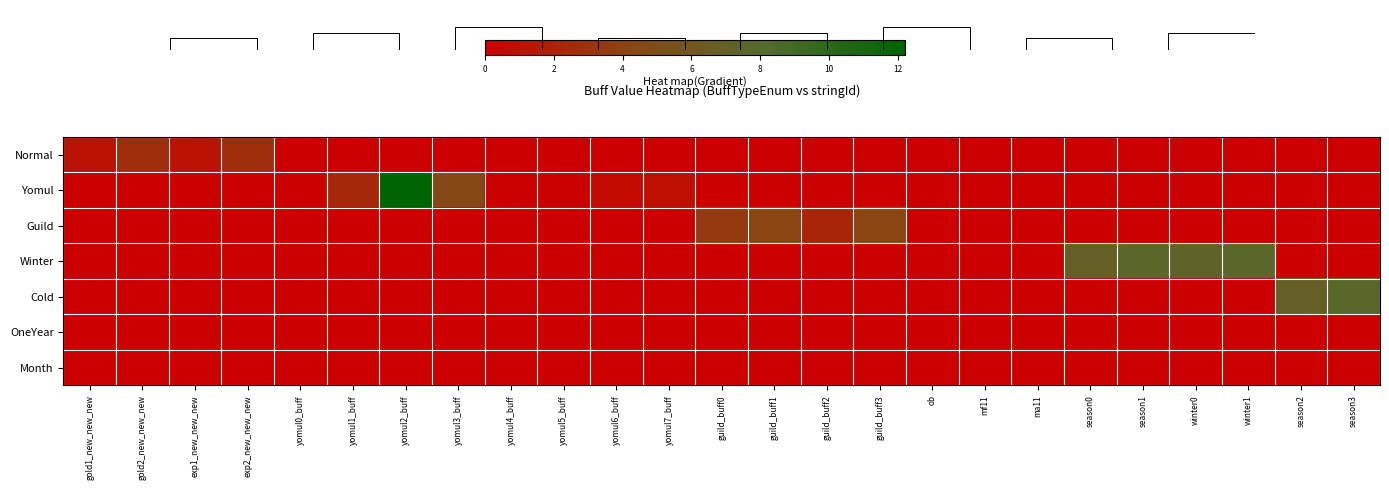

List the labels in order of Guild value, largest first.

guild_buff1, guild_buff3, guild_buff0, guild_buff2, gold1_new_new_new, gold2_new_new_new, exp1_new_new_new, exp2_new_new_new, yomul0_buff, yomul1_buff, yomul2_buff, yomul3_buff, yomul4_buff, yomul5_buff, yomul6_buff, yomul7_buff, ob, mf11, ma11, season0, season1, winter0, winter1, season2, season3